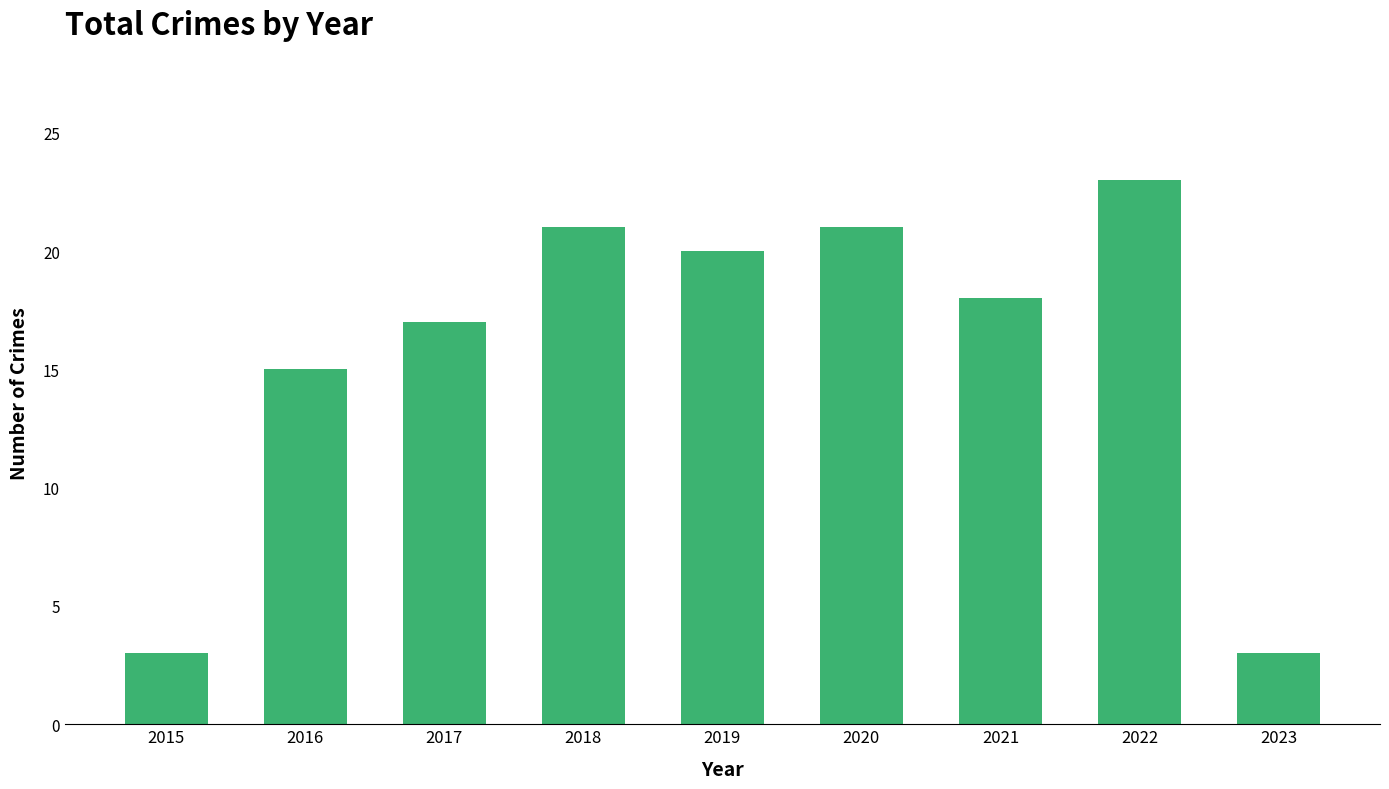

What is the smallest value displayed?

3